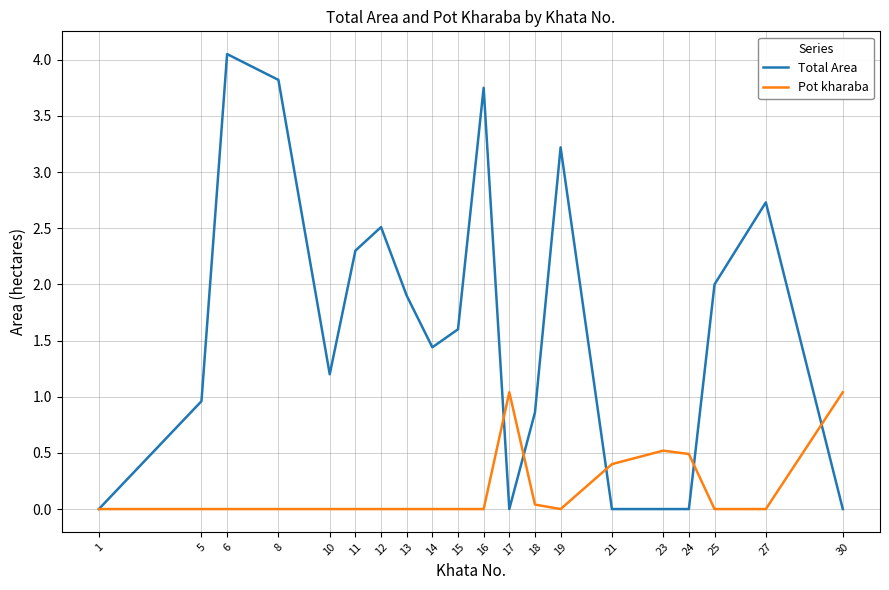

How many lines are shown in the chart?

2